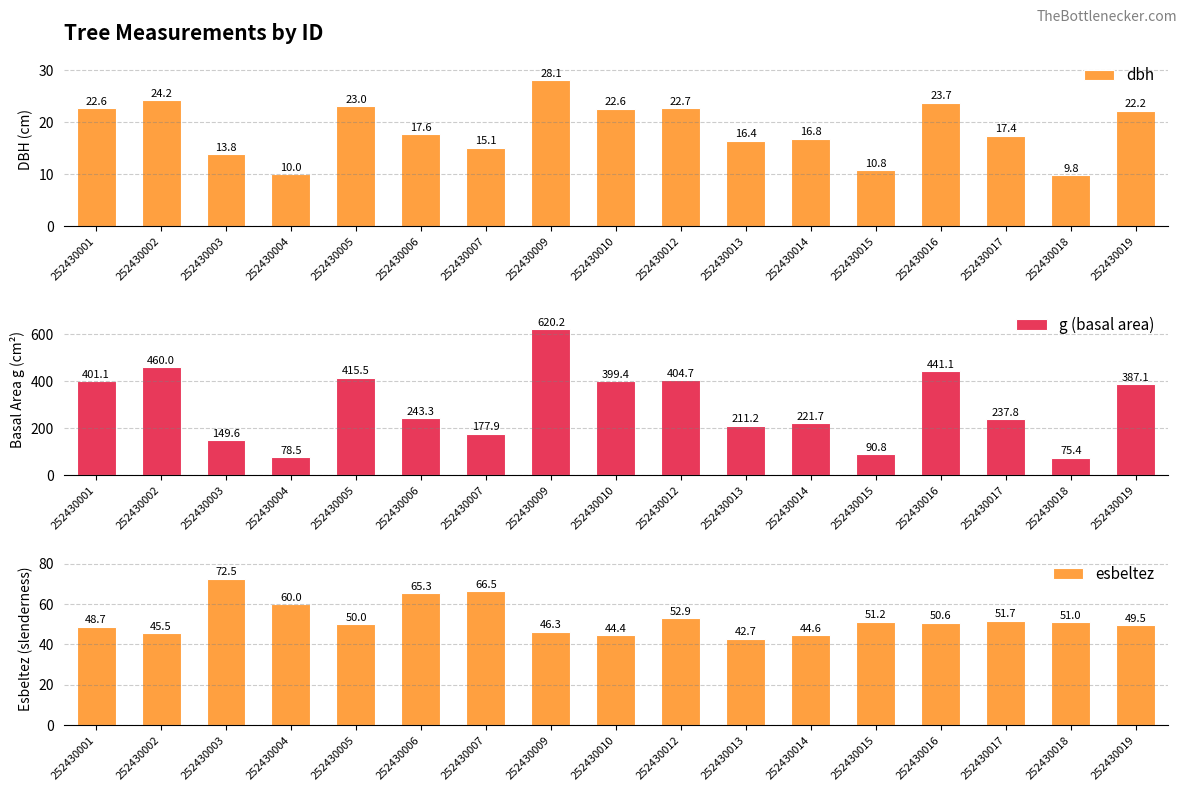

At which label is esbeltez closest to 57?

252430004